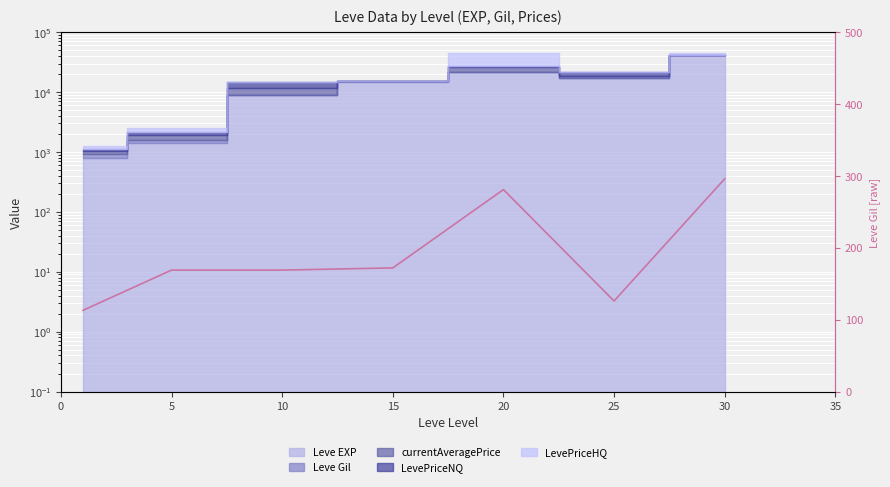

List the labels in order of value, largest first.

30, 20, 15, 5, 10, 25, 0